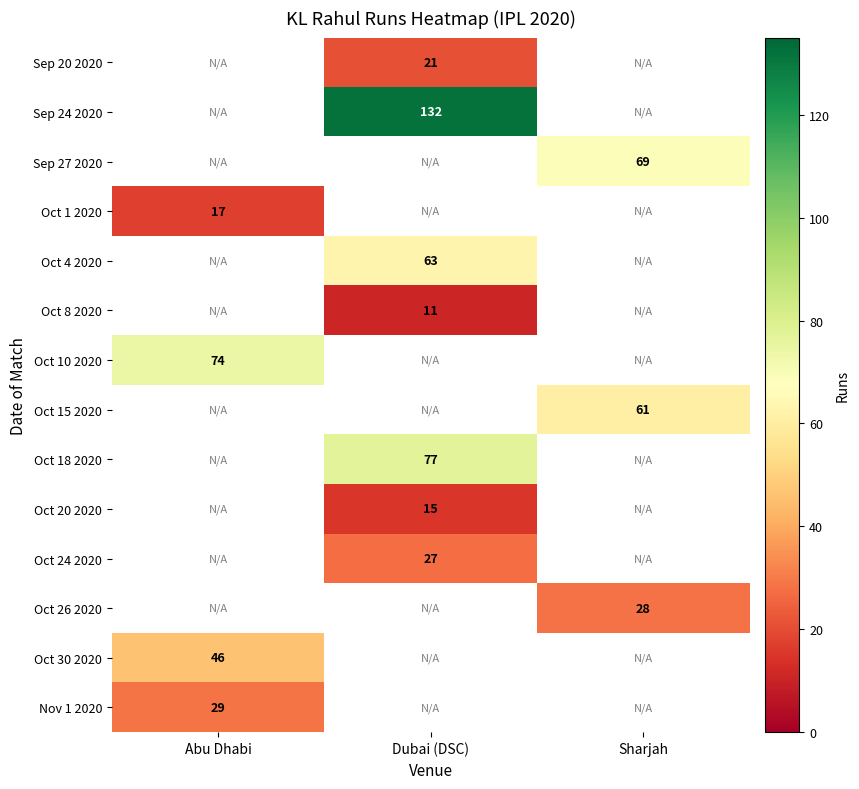

Which category has the highest value across all series?

Dubai (DSC)